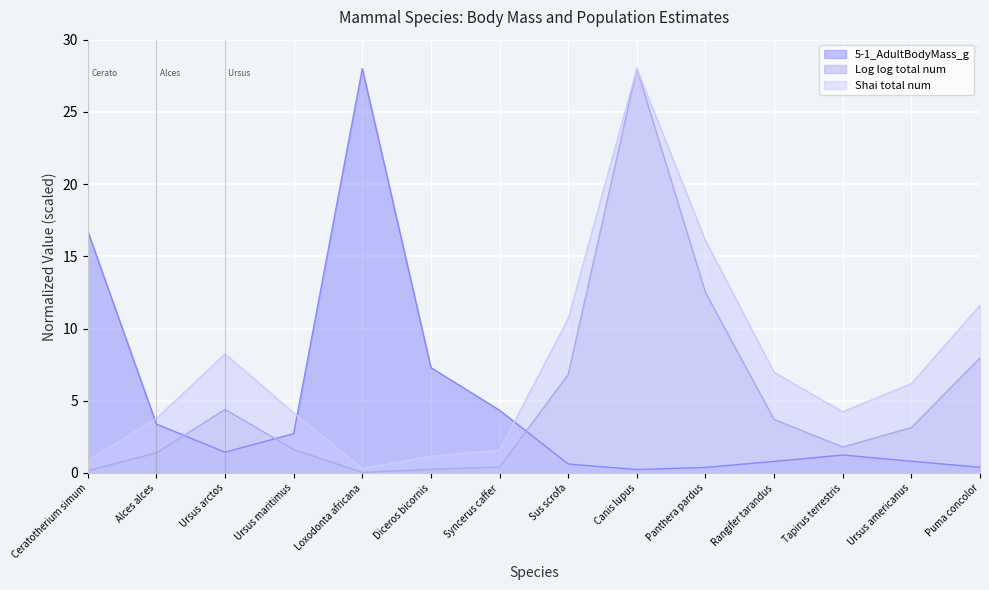

What is the value of the 5-1_AdultBodyMass_g point at the 9th from the left?

0.2